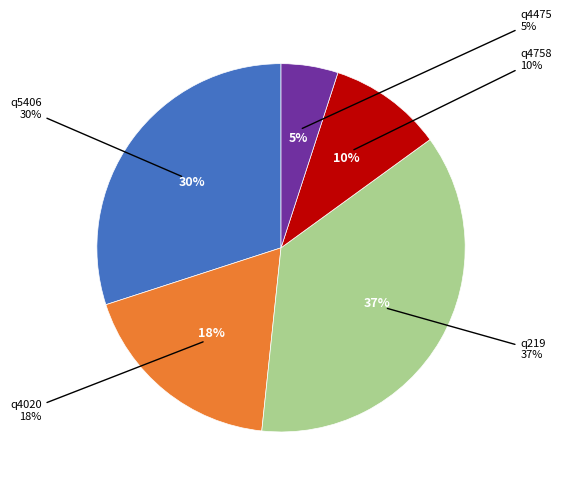

Does q4020 represent more than half of the total?

No